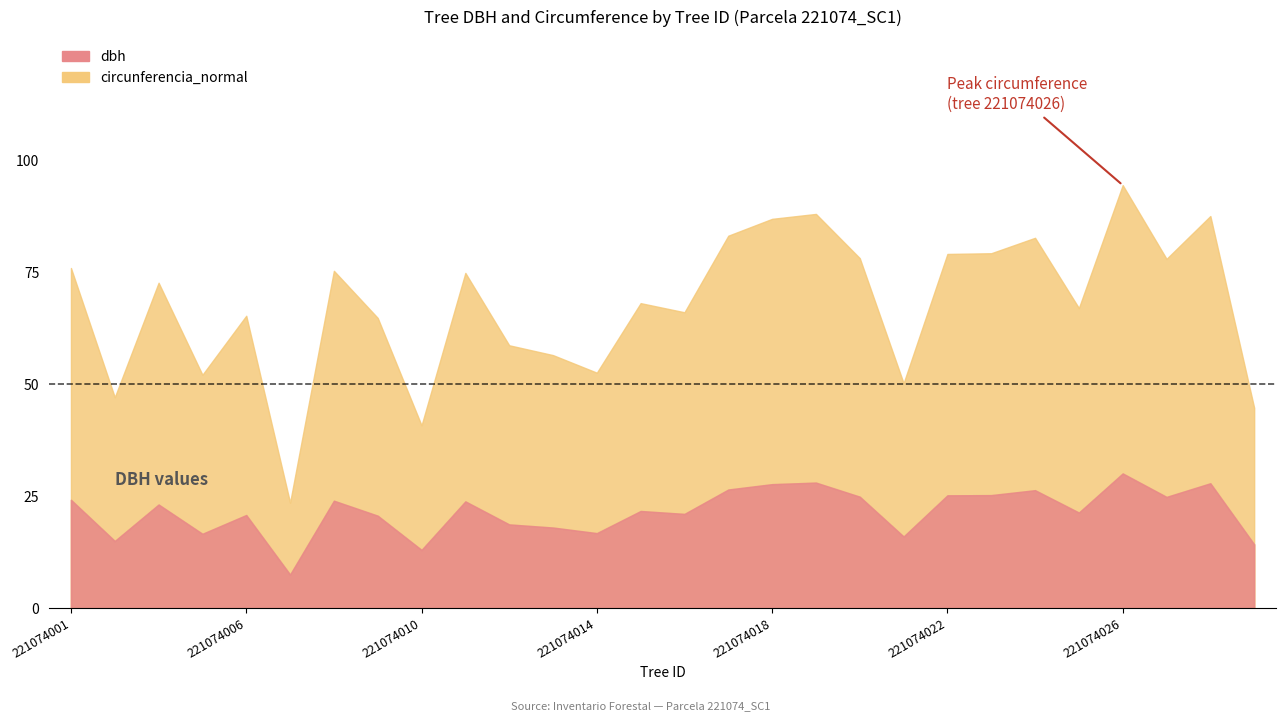

Which category has the lowest value across all series?

221074007